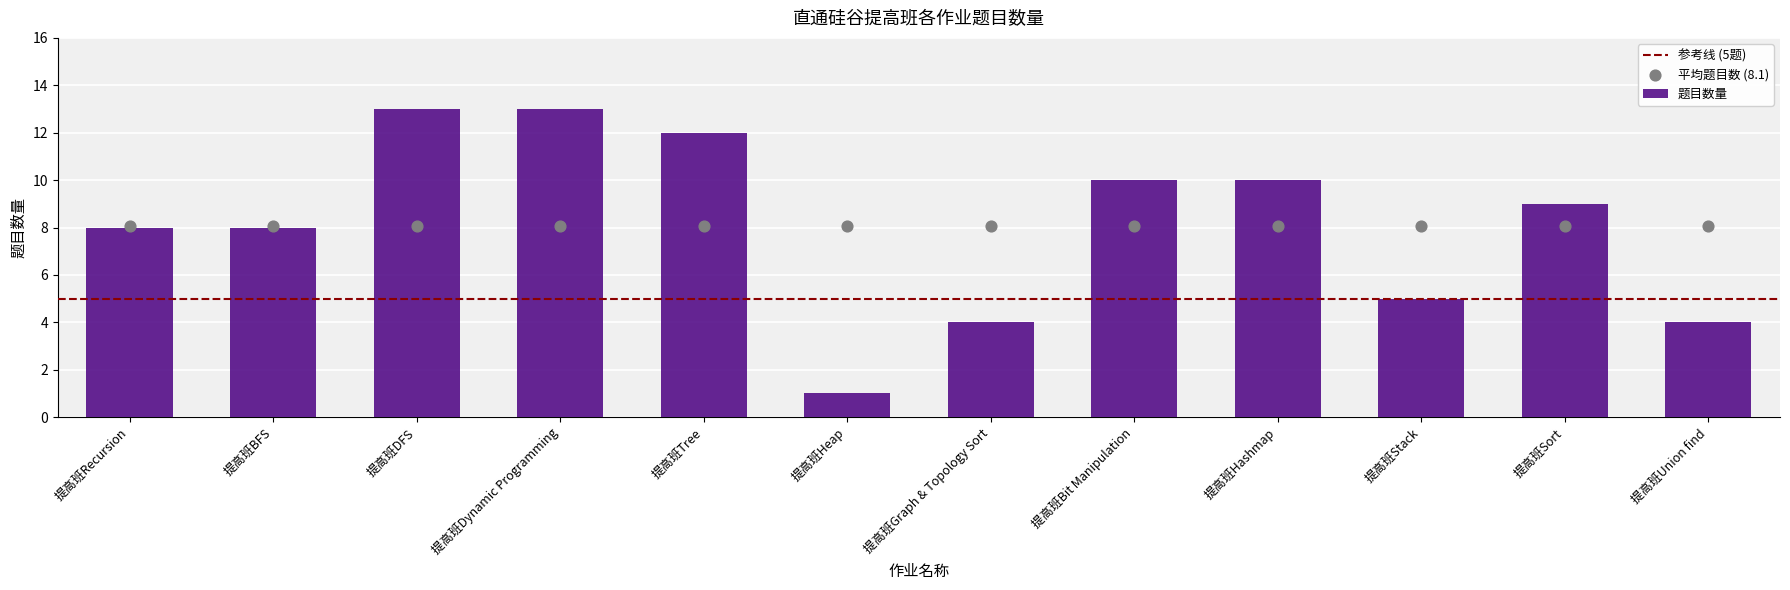

What is the change in value from 提高班Graph & Topology Sort to 提高班Stack?

+1